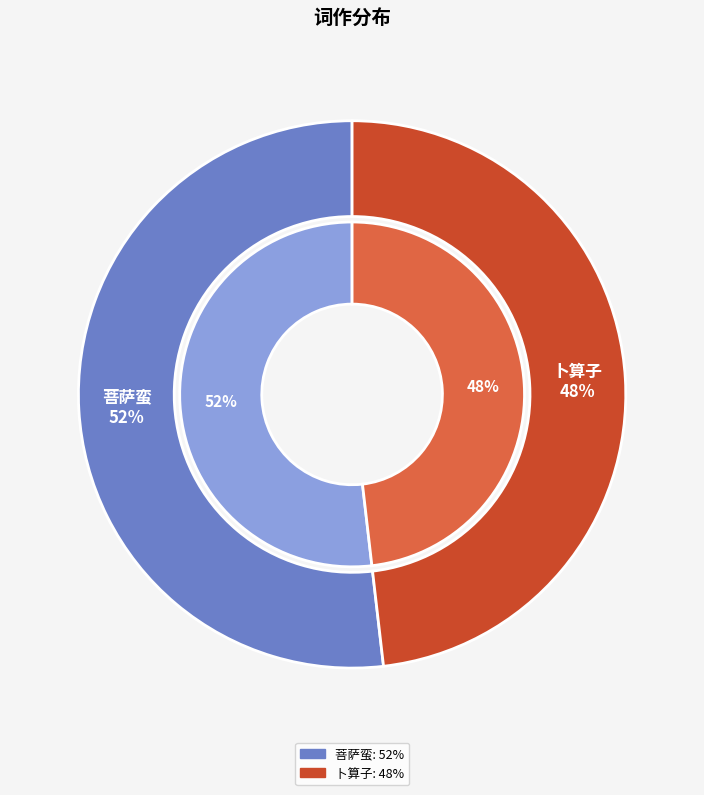

What is the change in value from 菩萨蛮 杭妓往苏。迓新守杨元素。寄苏守王规甫 to 卜算子 赠乐婉，杭妓?

-73295